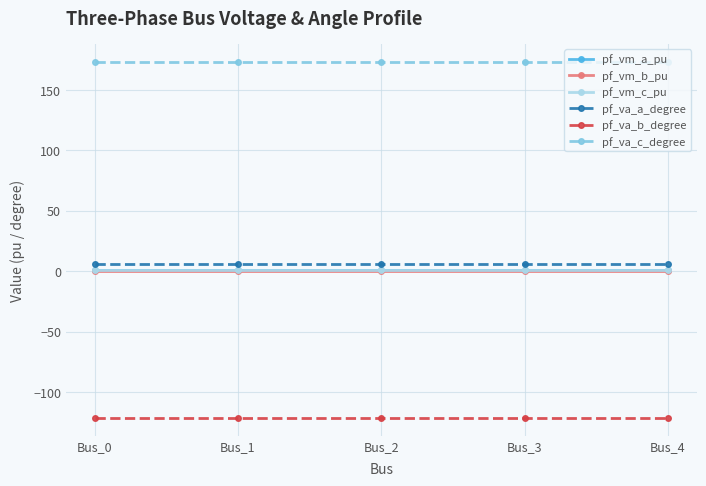

True or false: pf_vm_c_pu has more than 2 interior local peaks.

False